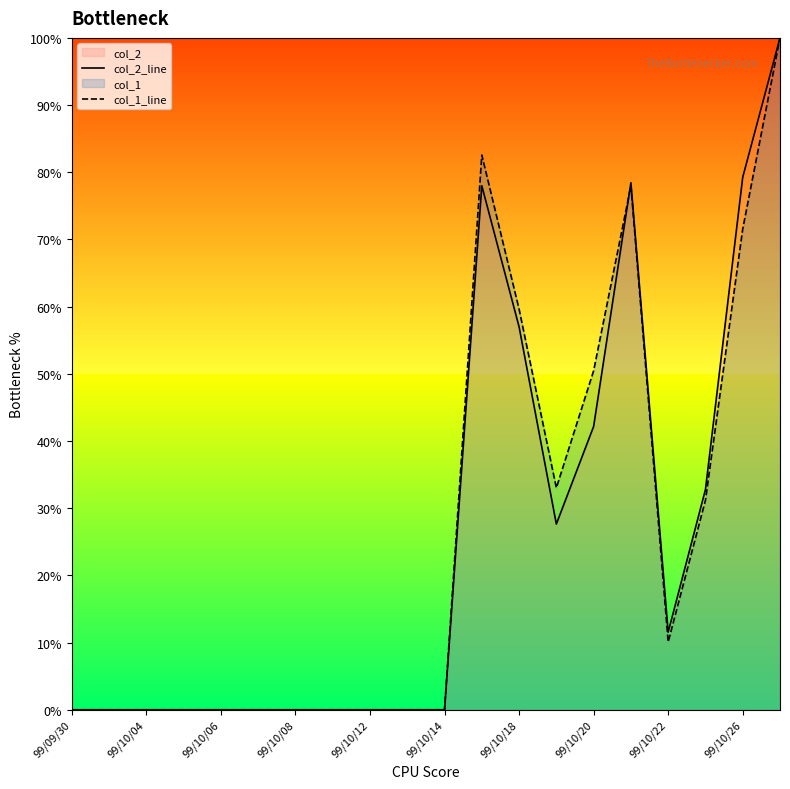

How many intersections are there between col_1_line and col_2_line?

1